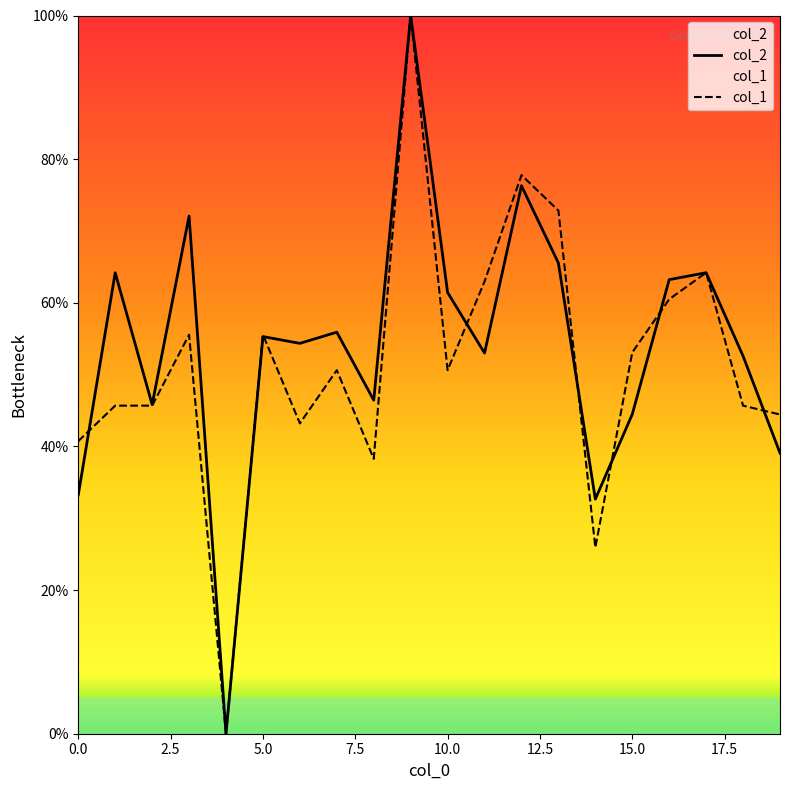

Does the chart have visible grid lines?

No